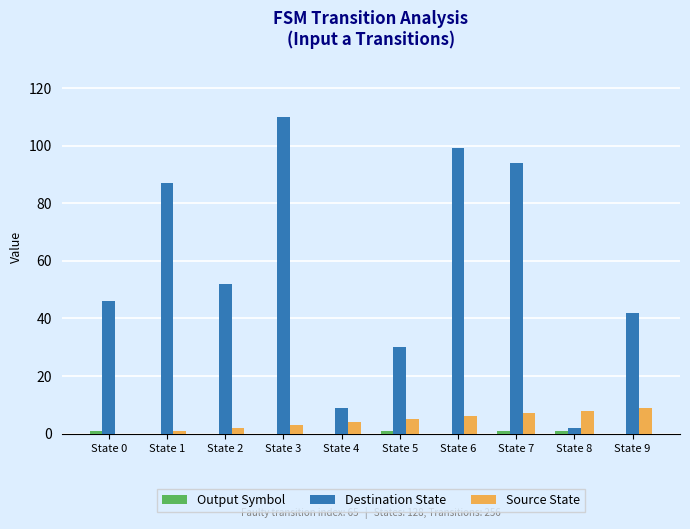

Which series has the largest total across all categories?

Destination State